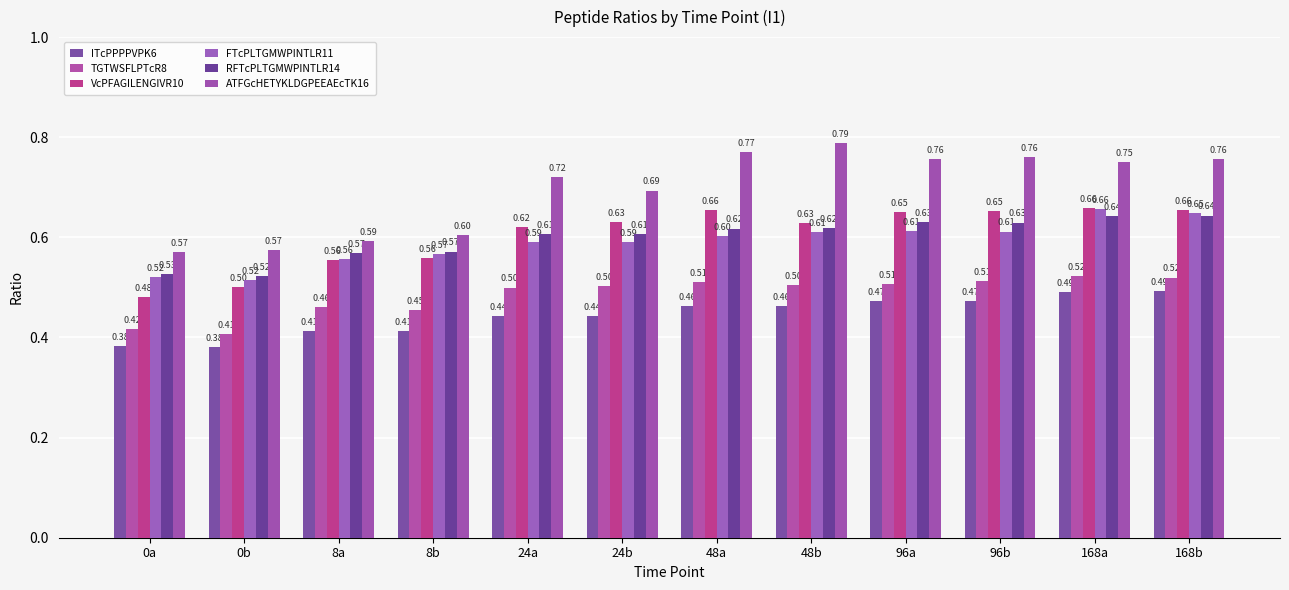

What is the maximum value for ATFGcHETYKLDGPEEAEcTK16?

0.8